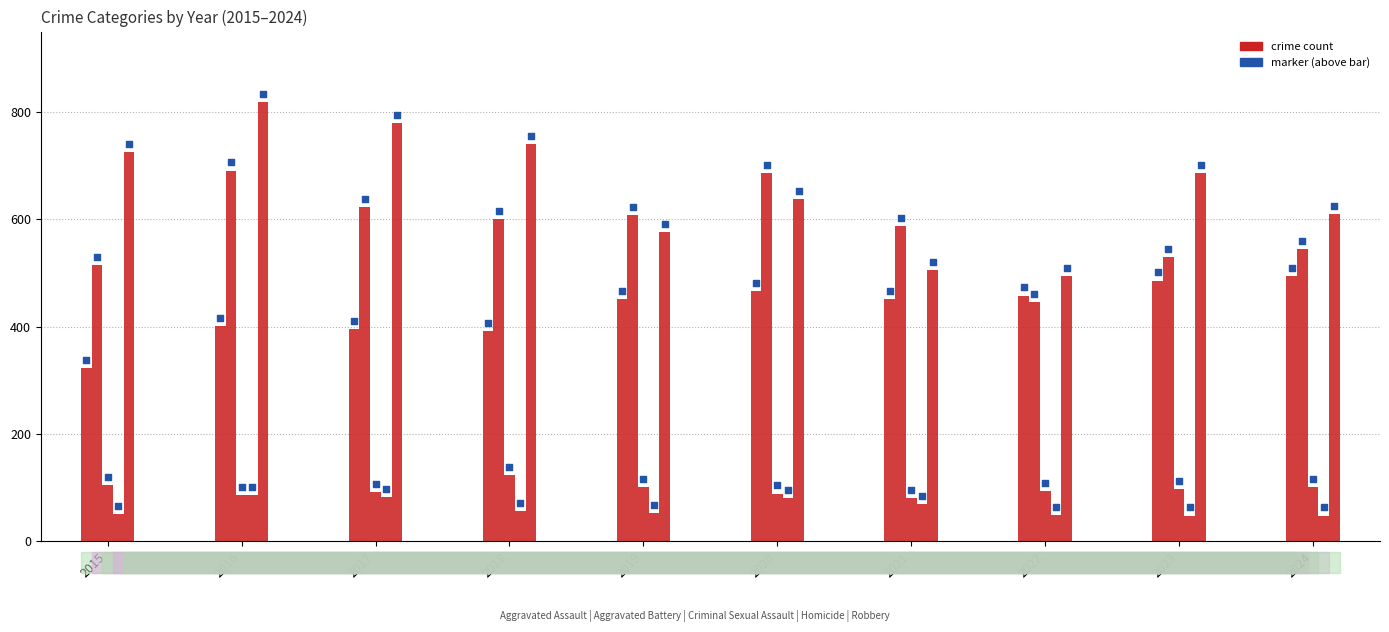

Is the value of Homicide at 2023 greater than the value of Aggravated Battery at 2023?

No